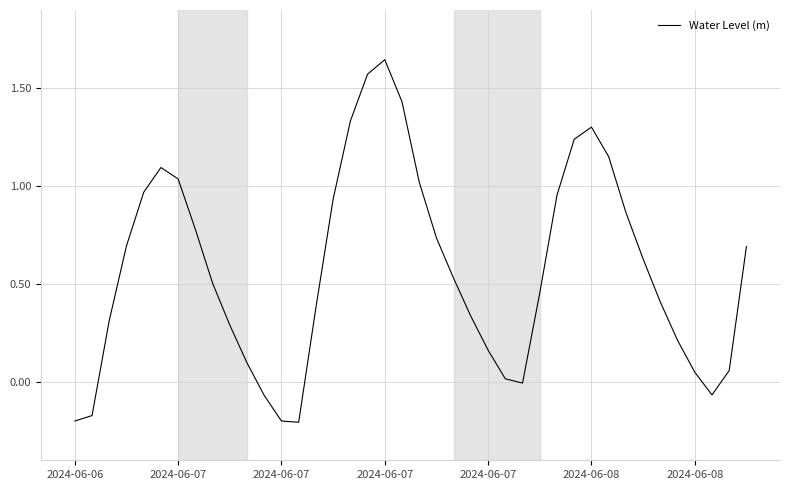

What is the difference between the maximum and minimum values?

1.9